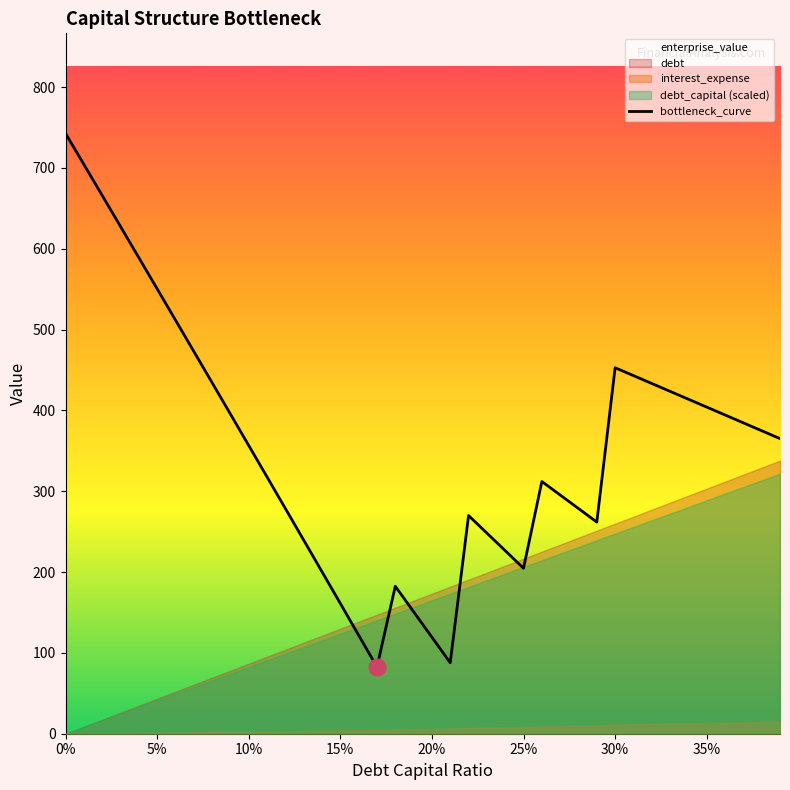

The bottleneck_curve series shows 404.1 at 35%. True or false?

True